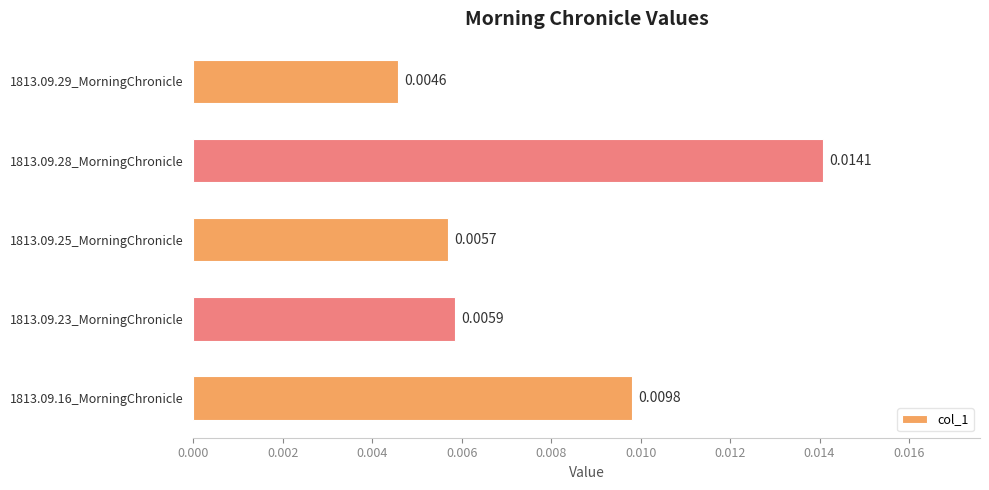

List the labels in order of value, smallest first.

1813.09.29_MorningChronicle, 1813.09.25_MorningChronicle, 1813.09.23_MorningChronicle, 1813.09.16_MorningChronicle, 1813.09.28_MorningChronicle